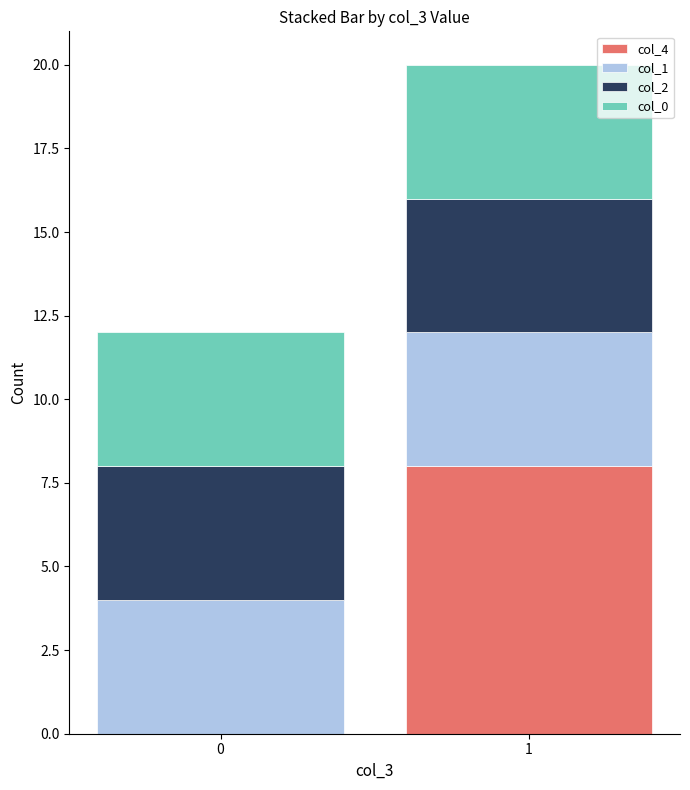

True or false: col_4 has a value of 8 at 1.

True